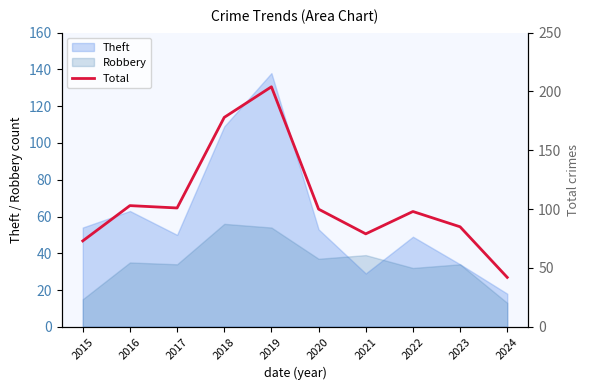

How many data points are less than 100?

5